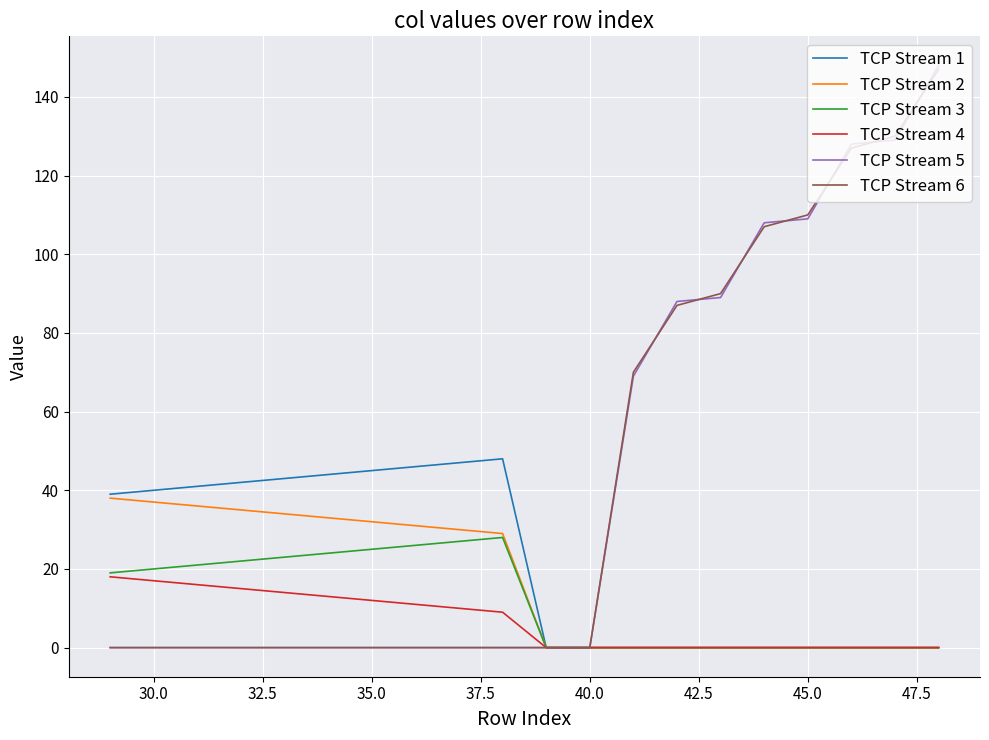

Reading left to right, transcribe all the data shown in this chart.

TCP Stream 1: 39.0	40.0	41.0	42.0	43.0	44.0	45.0	46.0	47.0	48.0	0.0	0.0	0.0	0.0	0.0	0.0	0.0	0.0	0.0	0.0
TCP Stream 2: 38.0	37.0	36.0	35.0	34.0	33.0	32.0	31.0	30.0	29.0	0.0	0.0	0.0	0.0	0.0	0.0	0.0	0.0	0.0	0.0
TCP Stream 3: 19.0	20.0	21.0	22.0	23.0	24.0	25.0	26.0	27.0	28.0	0.0	0.0	0.0	0.0	0.0	0.0	0.0	0.0	0.0	0.0
TCP Stream 4: 18.0	17.0	16.0	15.0	14.0	13.0	12.0	11.0	10.0	9.0	0.0	0.0	0.0	0.0	0.0	0.0	0.0	0.0	0.0	0.0
TCP Stream 5: 0.0	0.0	0.0	0.0	0.0	0.0	0.0	0.0	0.0	0.0	0.0	0.0	69.0	88.0	89.0	108.0	109.0	128.0	129.0	148.0
TCP Stream 6: 0.0	0.0	0.0	0.0	0.0	0.0	0.0	0.0	0.0	0.0	0.0	0.0	70.0	87.0	90.0	107.0	110.0	127.0	130.0	147.0